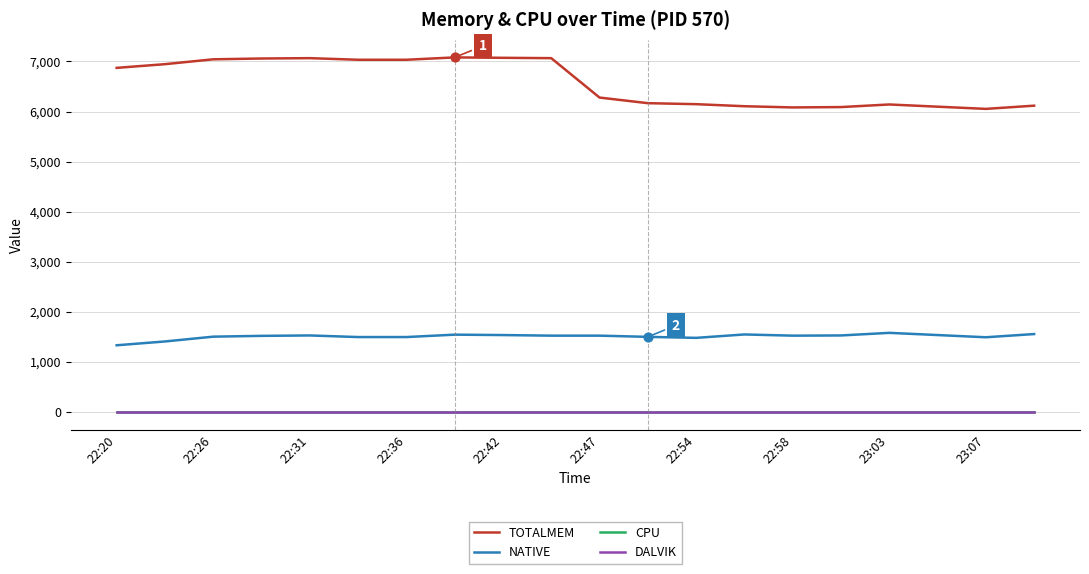

Which series has the largest total across all categories?

TOTALMEM